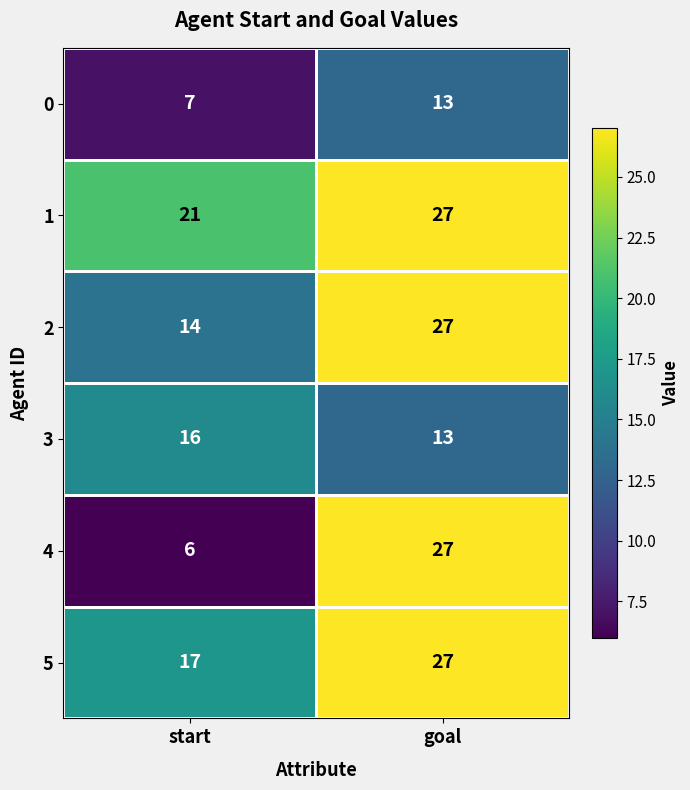

What is the maximum value shown in the chart?

27